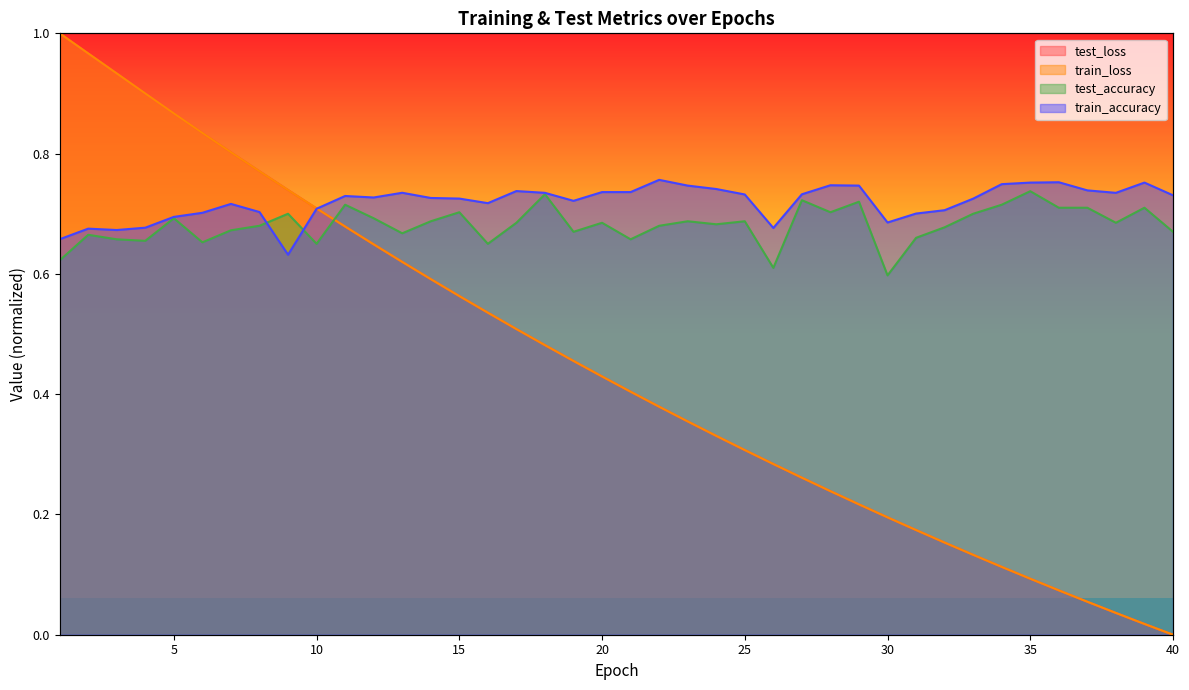

Between which two adjacent categories do train_loss and test_loss first intersect?

4 and 5